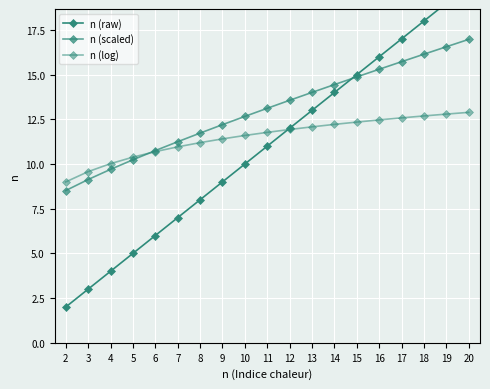

The n (raw) series shows 14.0 at 14. True or false?

True